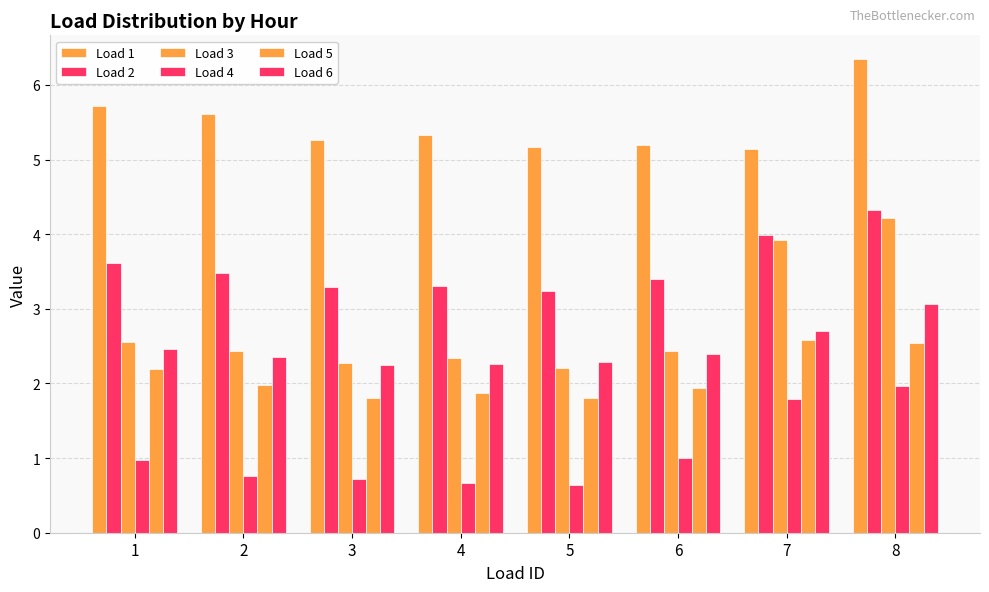

How many groups of bars are there?

8